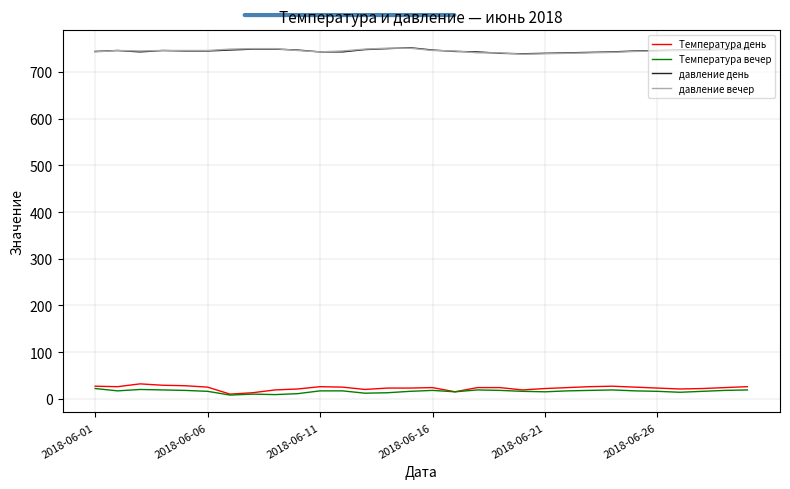

True or false: Температура день and давление день cross at least once.

False